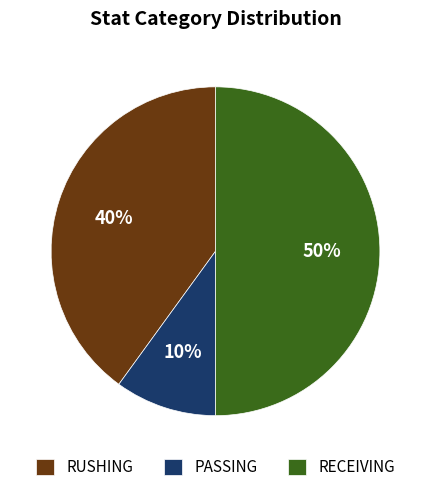

To the nearest percent, what portion does RECEIVING represent?

50%